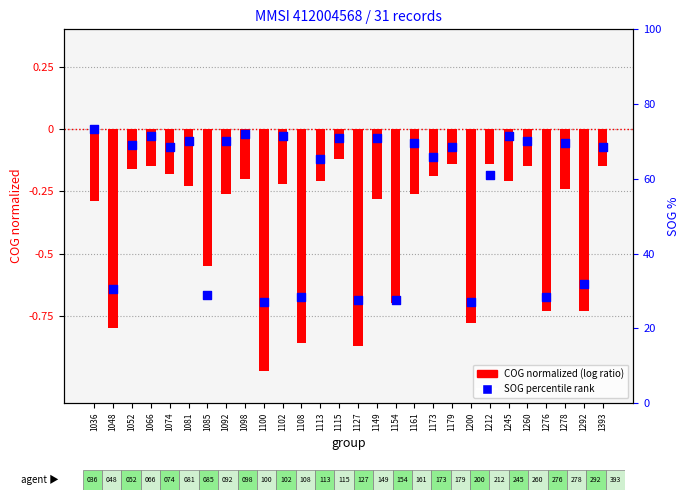

Which series has the widest spread of Y values?

COG normalized (log ratio style)